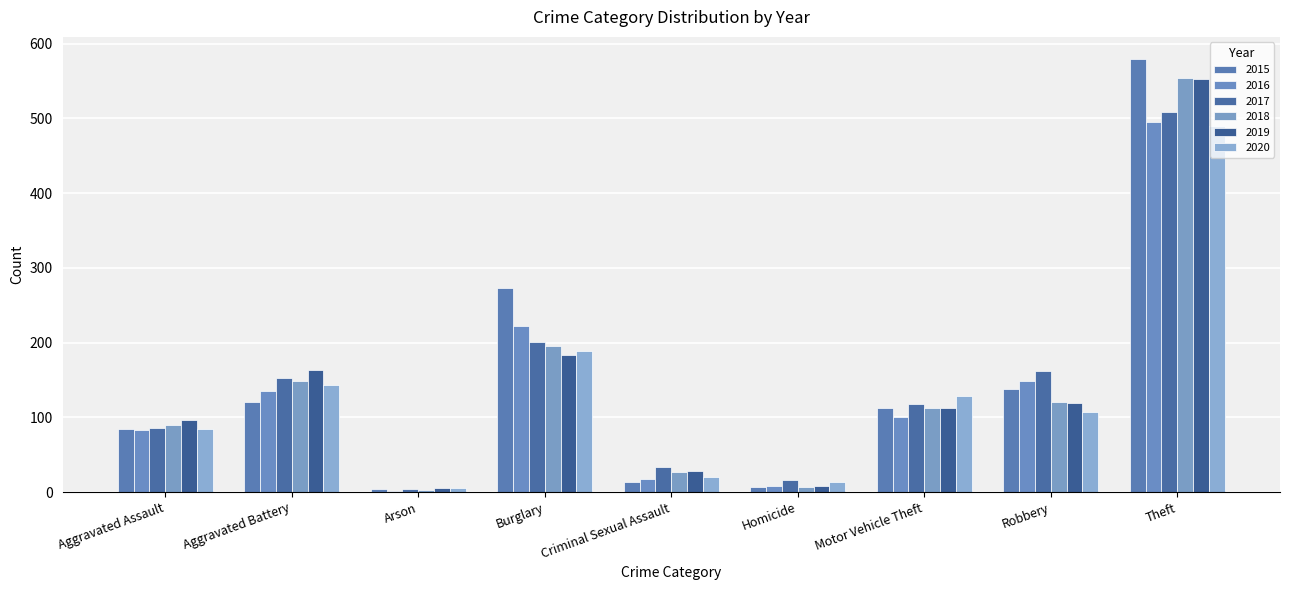

What position from the left is Robbery?

8